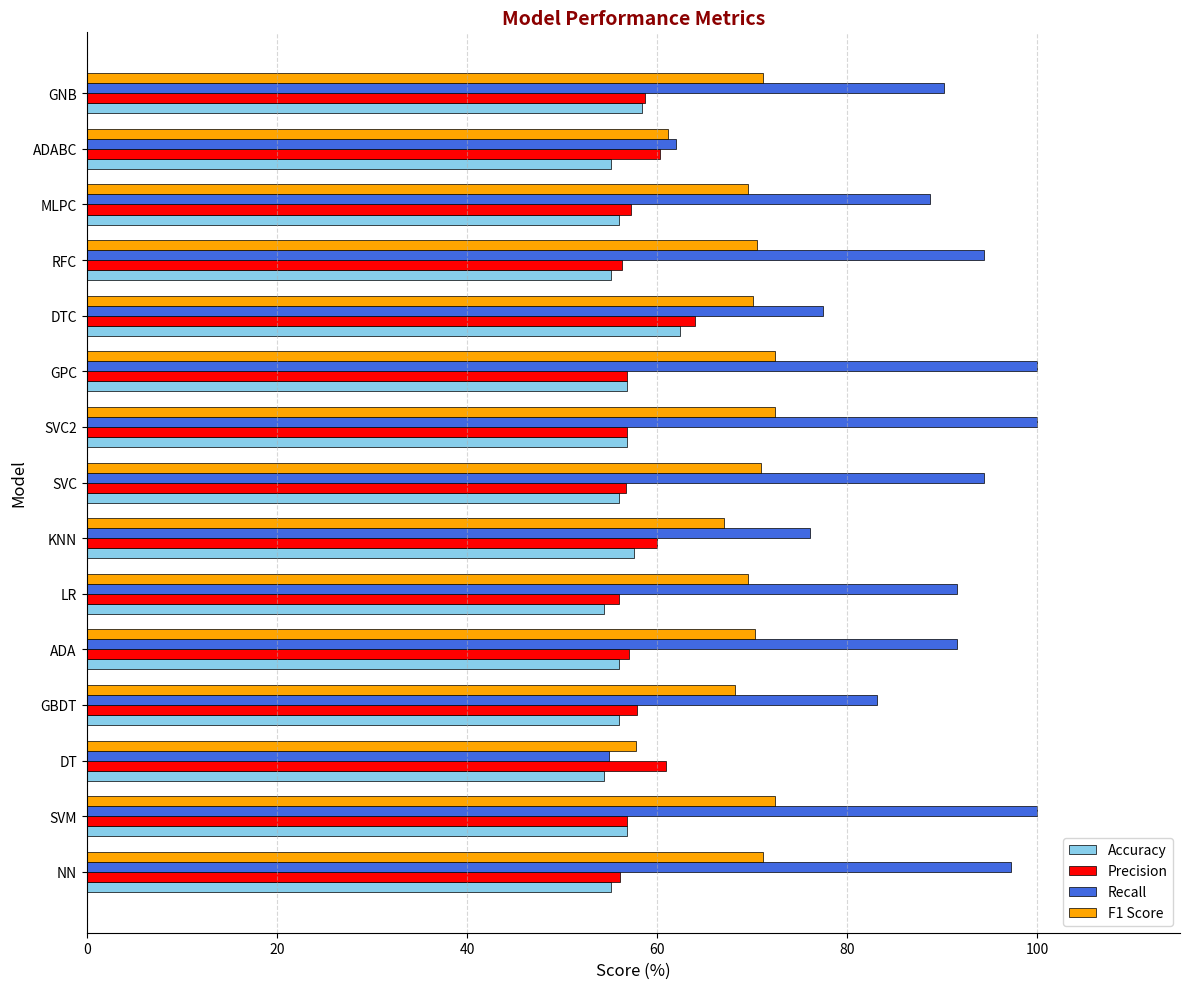

Which series has the largest range (max minus min)?

Recall